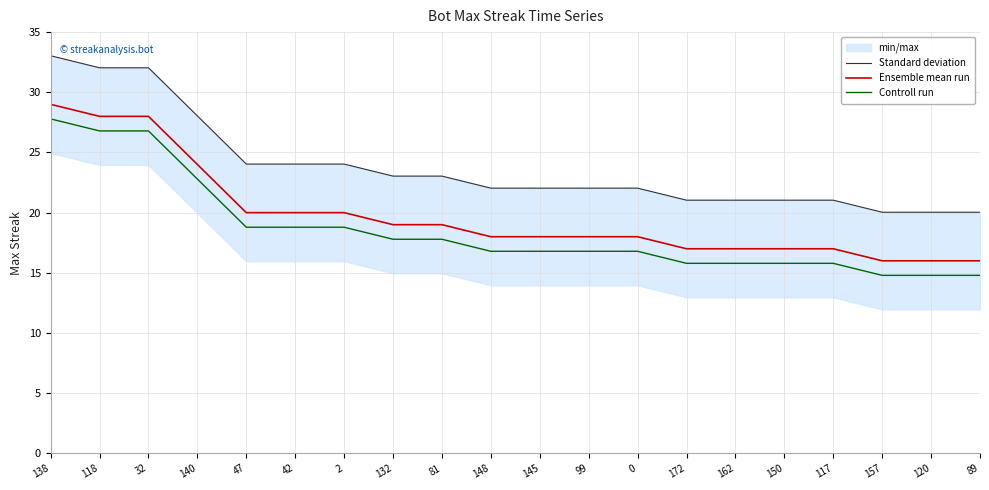

What is the value of the Ensemble mean run point at the 17th from the left?

17.0